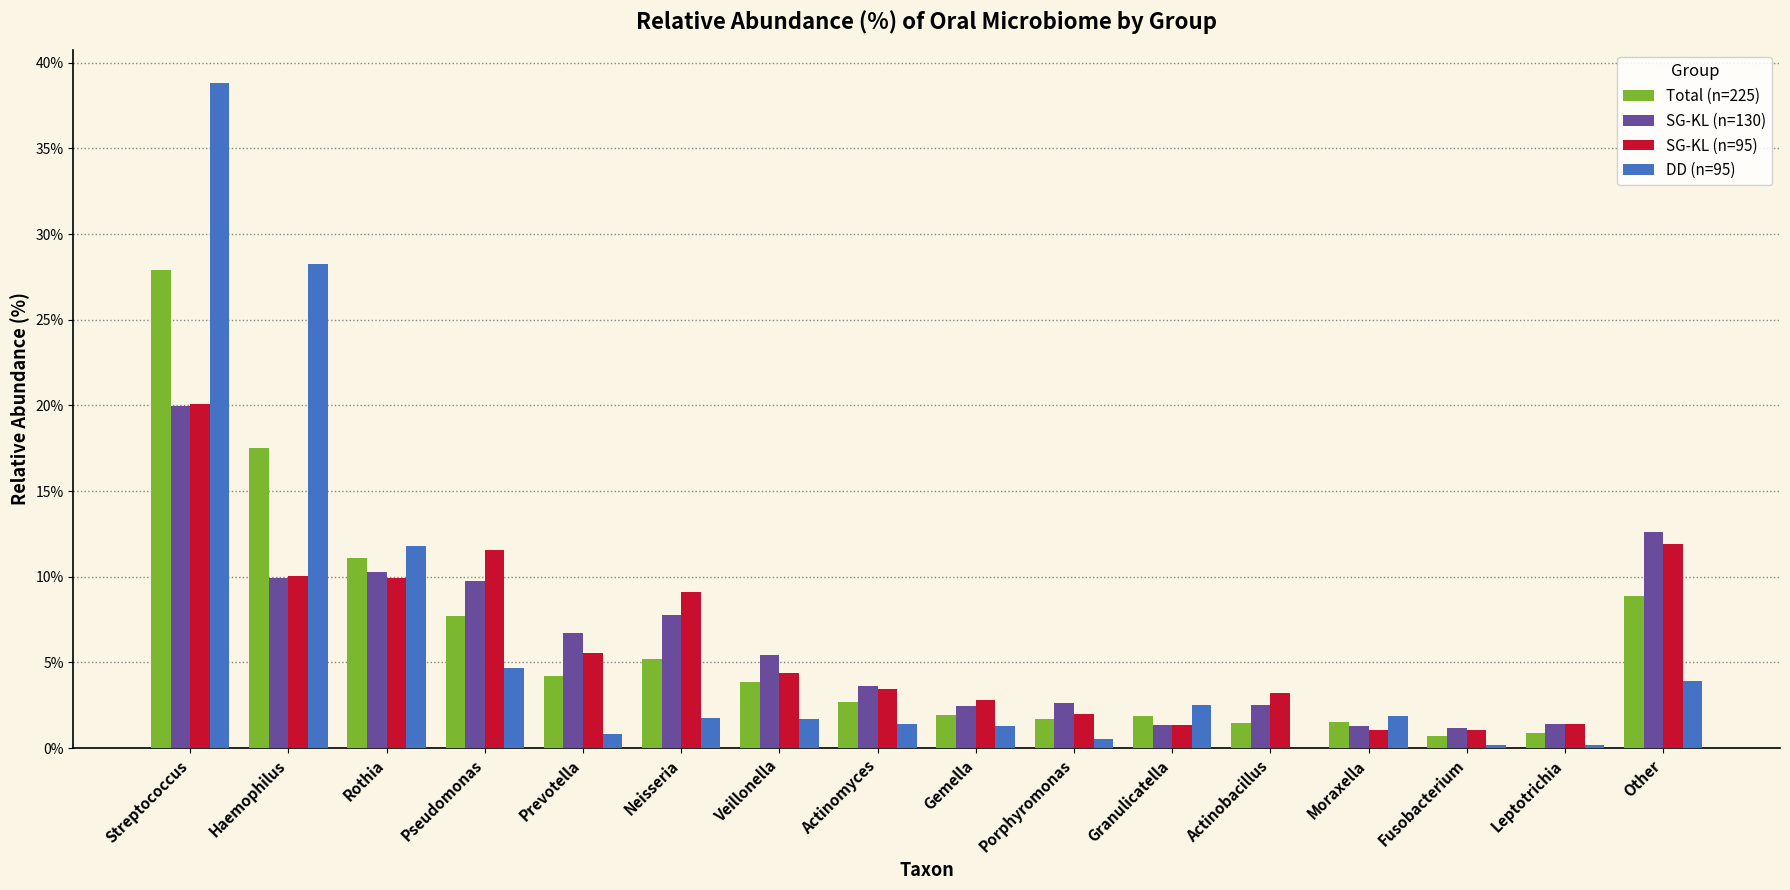

What is the maximum value shown in the chart?

38.8